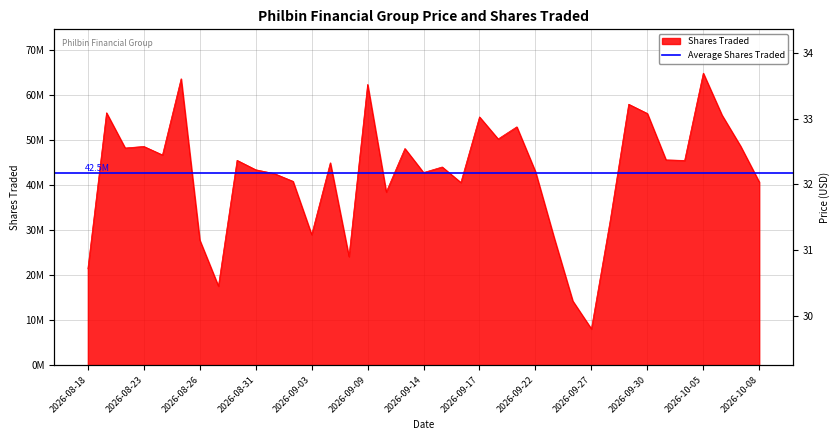

Reading right to left, list all the values displayed in this chart.

40623805.5	48570749.3	55469582.6	64759062.3	45396398.5	45524524.8	55812036.9	57862195.6	31900779.7	8039014.4	14241835.7	28269700.0	42909116.9	52848823.8	50159647.1	55053474.9	40509760.0	43950281.7	42711356.1	48042945.3	38396792.1	62254981.0	24076466.9	44877079.8	28940595.6	40768781.4	42477817.1	43336393.7	45424737.7	17518043.1	27729605.0	63512535.1	46614951.2	48501786.9	48158441.6	55967966.8	21364198.9